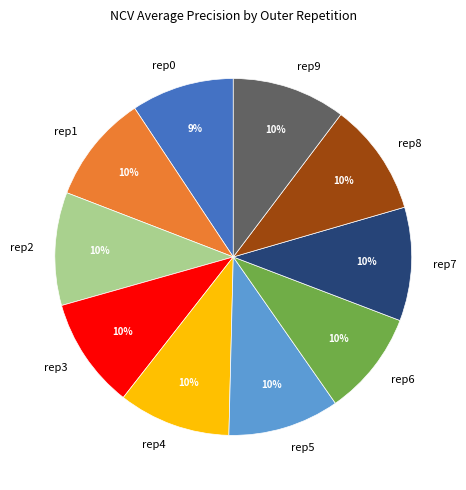

True or false: rep5 accounts for 10% of the total.

True